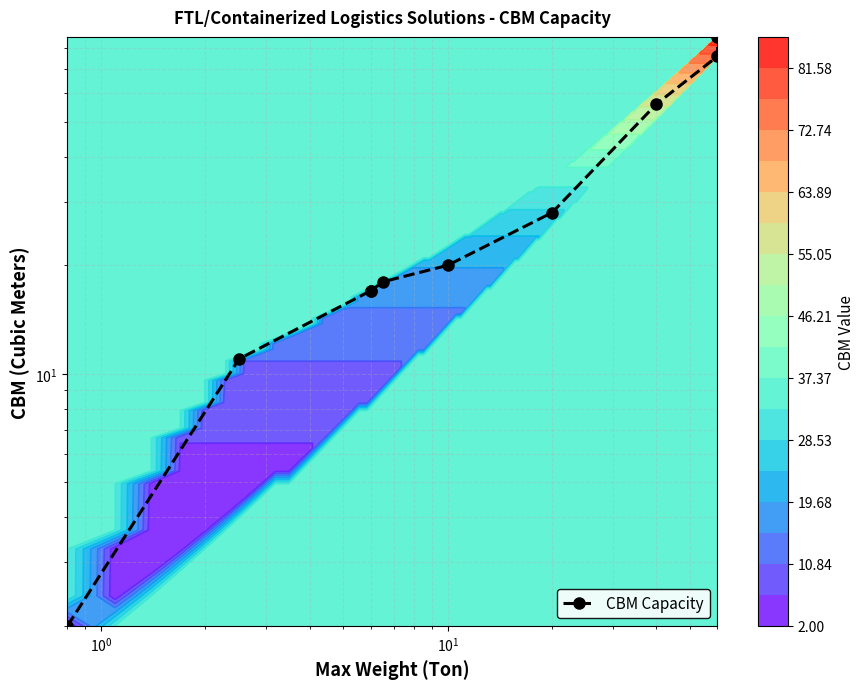

What is the greatest value displayed?

86